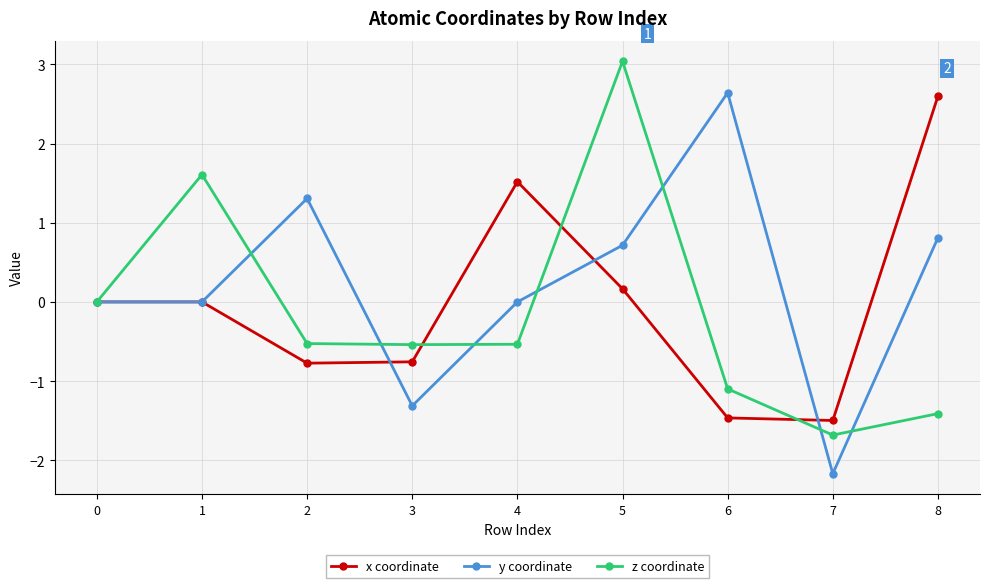

Which label corresponds to the largest value in the chart?

5